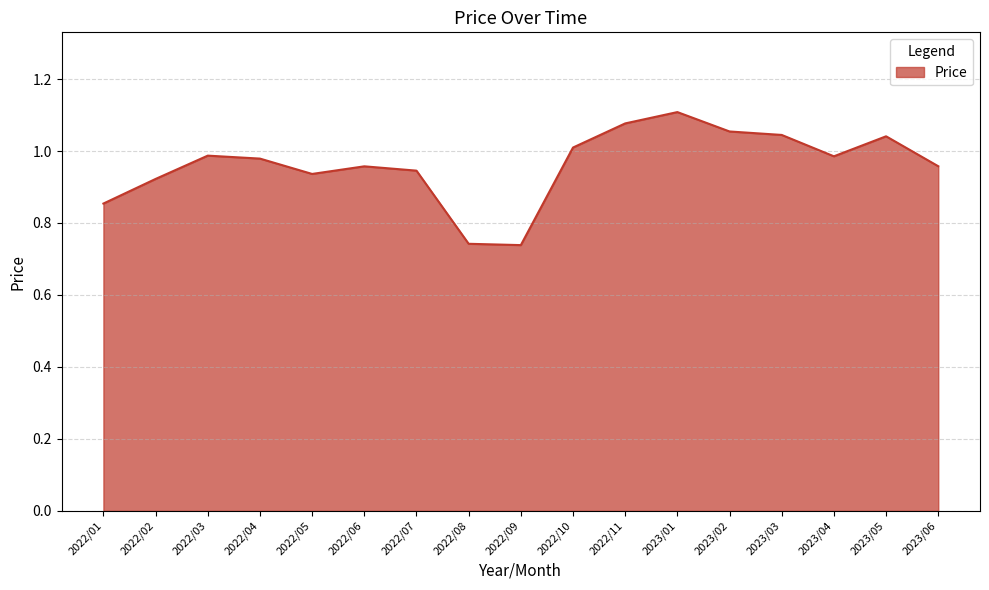

How many lines are shown in the chart?

1